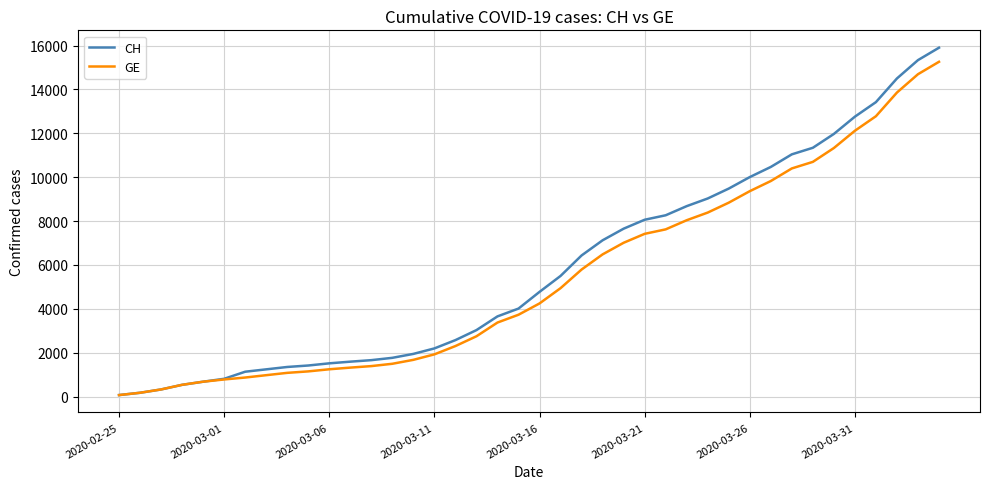

What is the greatest value displayed?

15900